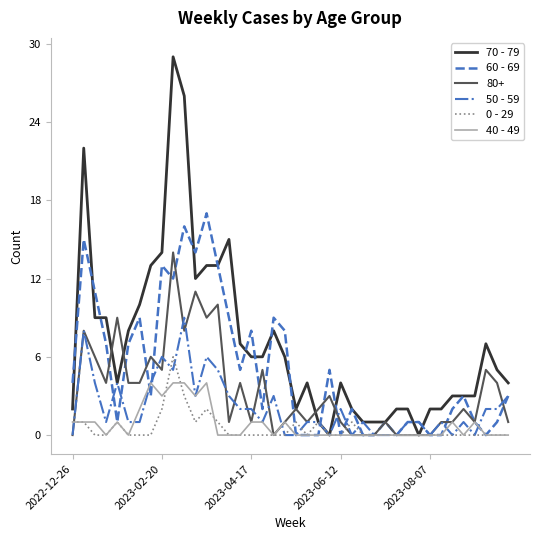

Which series has the largest range (max minus min)?

70 - 79